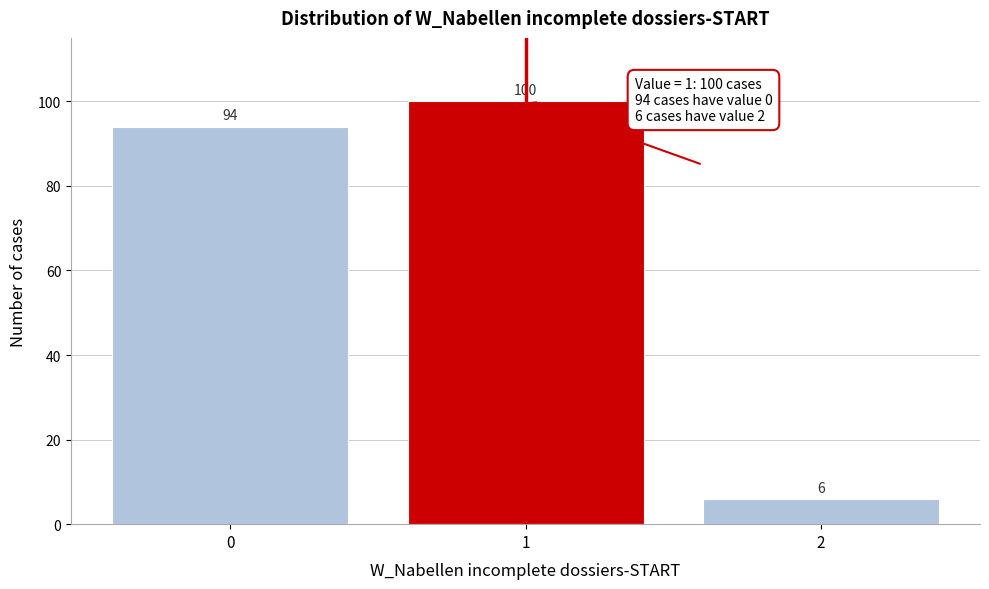

Reading left to right, extract all data points from this chart.

94	100	6